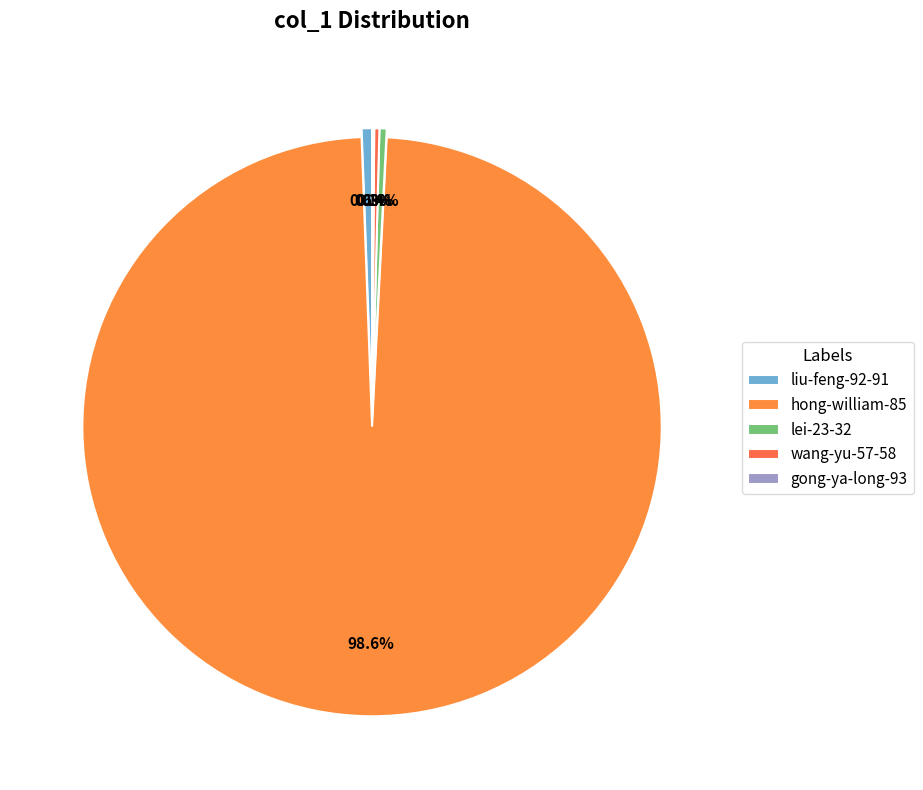

What percentage do gong-ya-long-93 and liu-feng-92-91 together represent?

0.7%